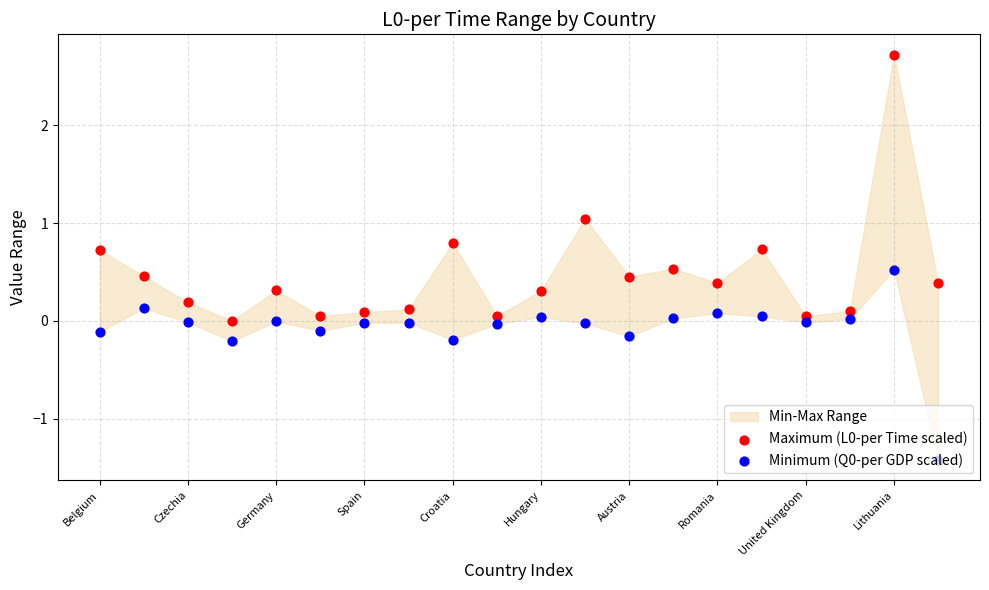

At how many categories does at least one series exceed 0?

19